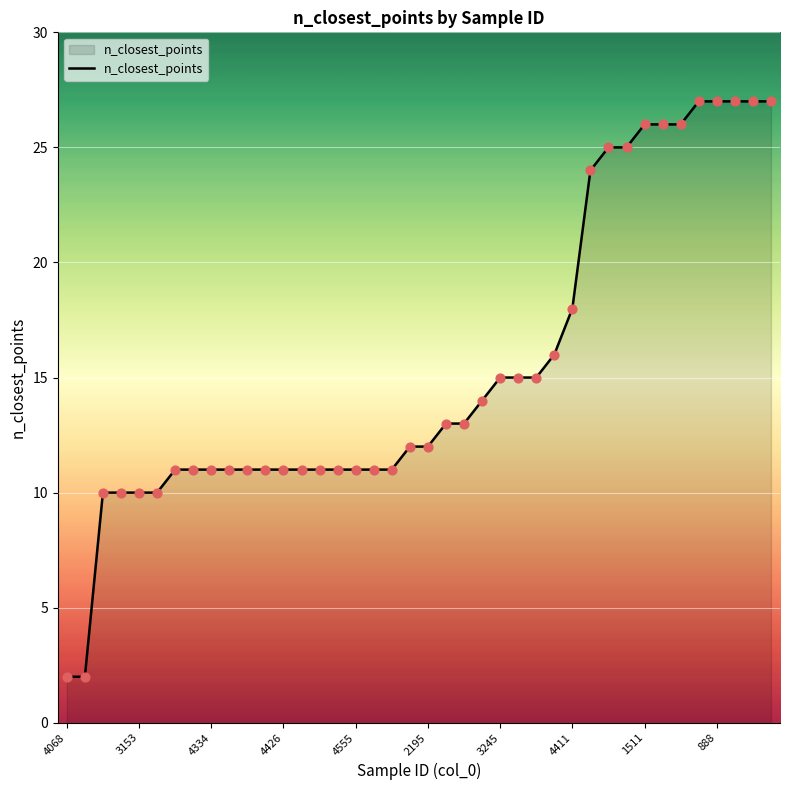

What is the maximum value shown in the chart?

27